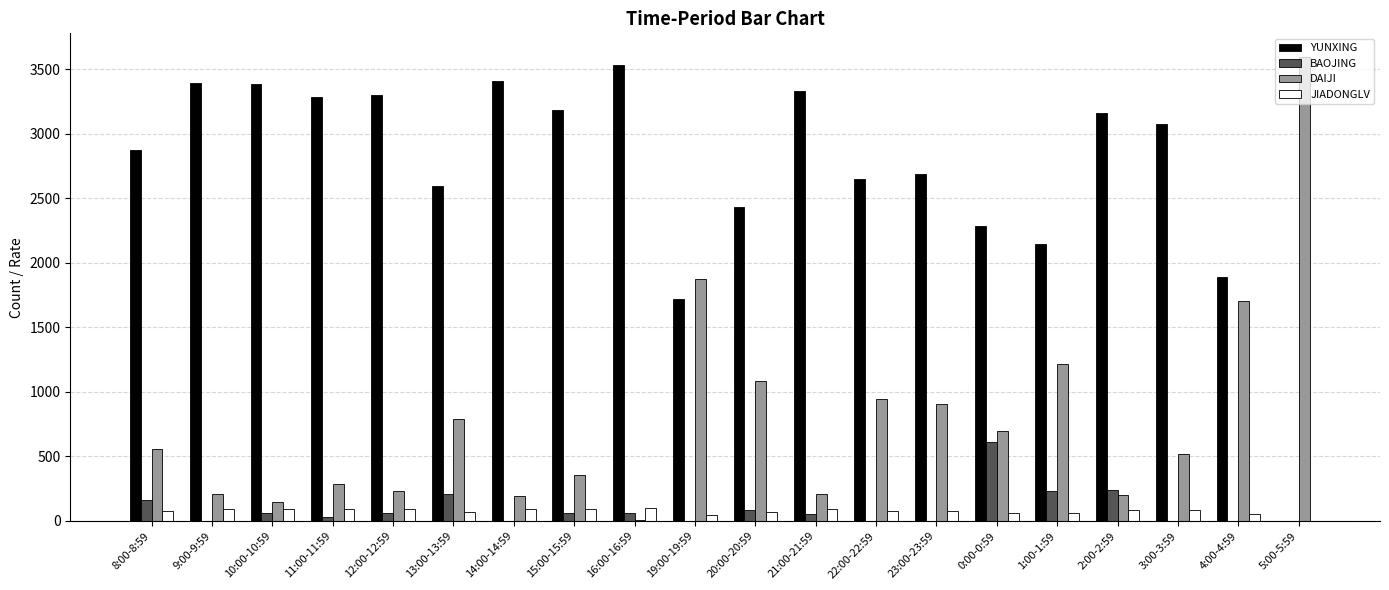

What is the difference between the YUNXING values at 19:00-19:59 and 5:00-5:59?

1721